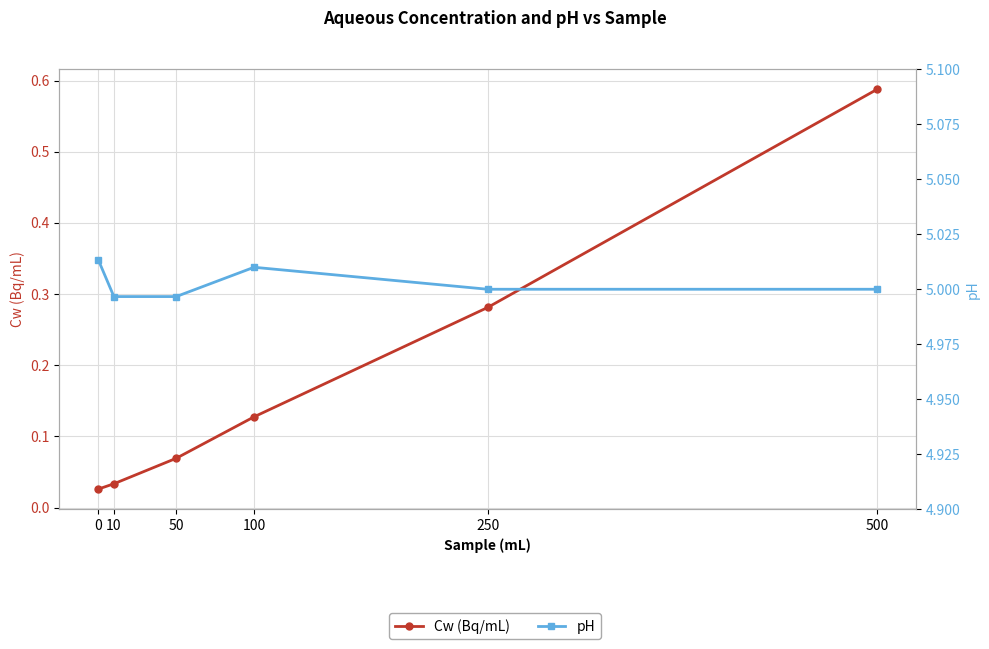

What is the value of the pH point at the 2nd from the left?

5.0